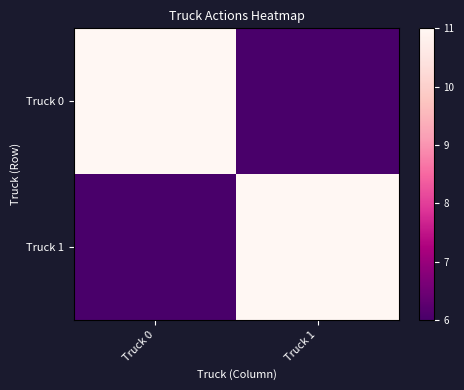

At how many categories does at least one series exceed 6?

2